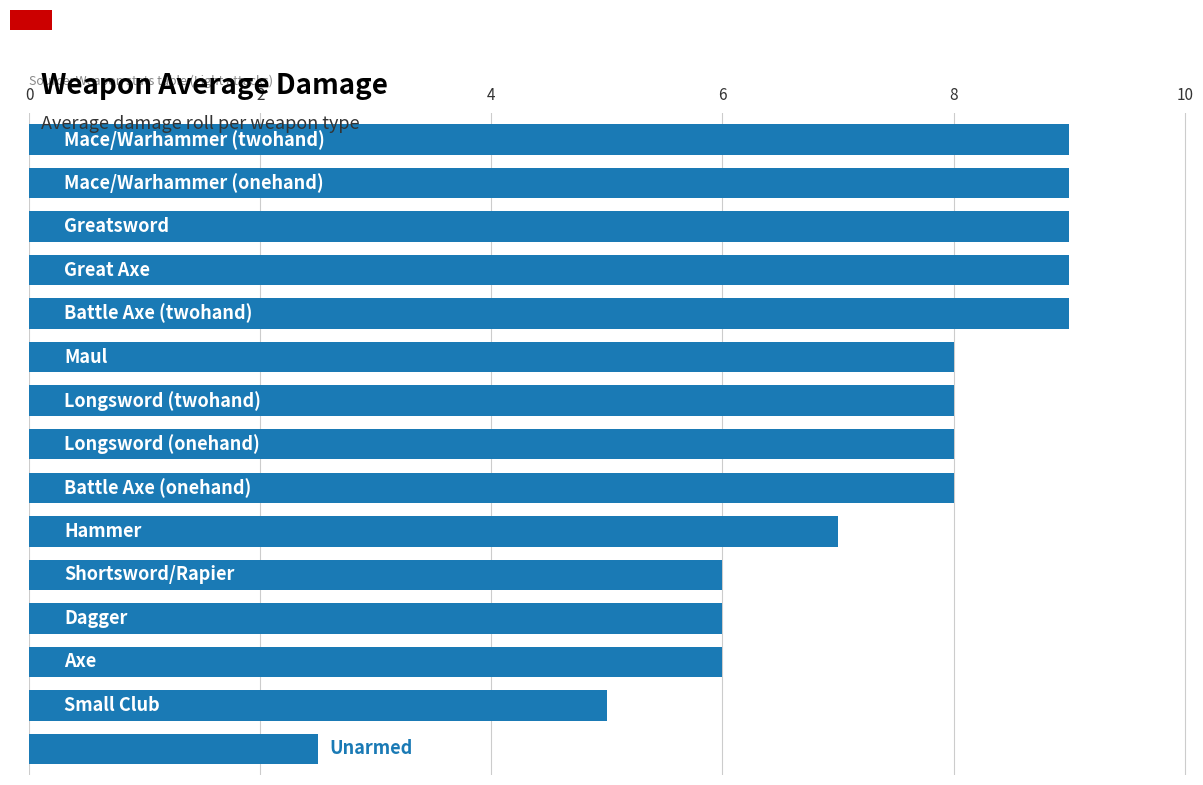

What is the difference between the maximum and minimum values?

6.5